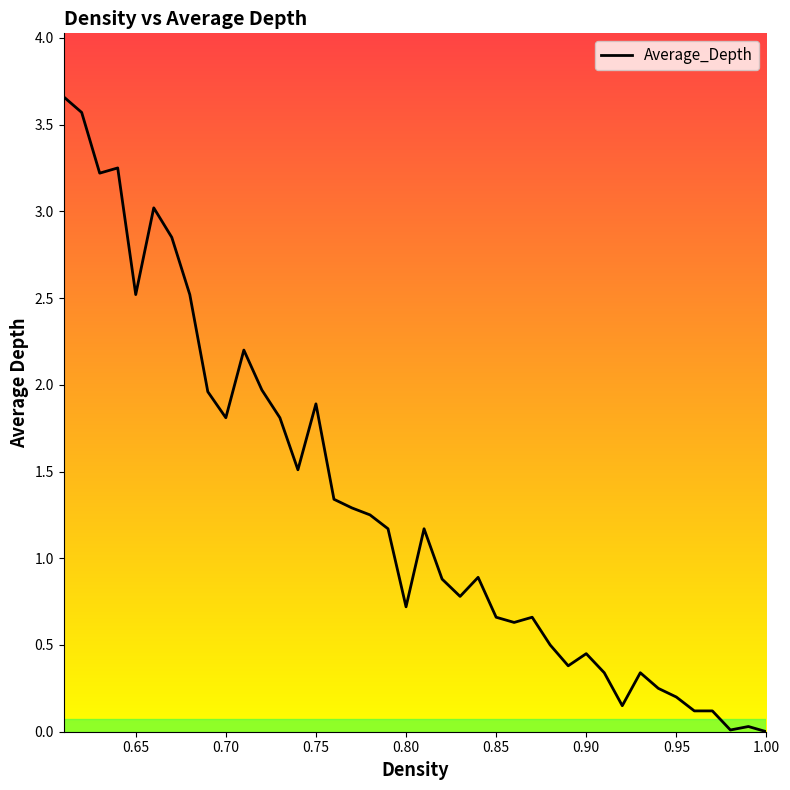

How many data points are less than 1?

20